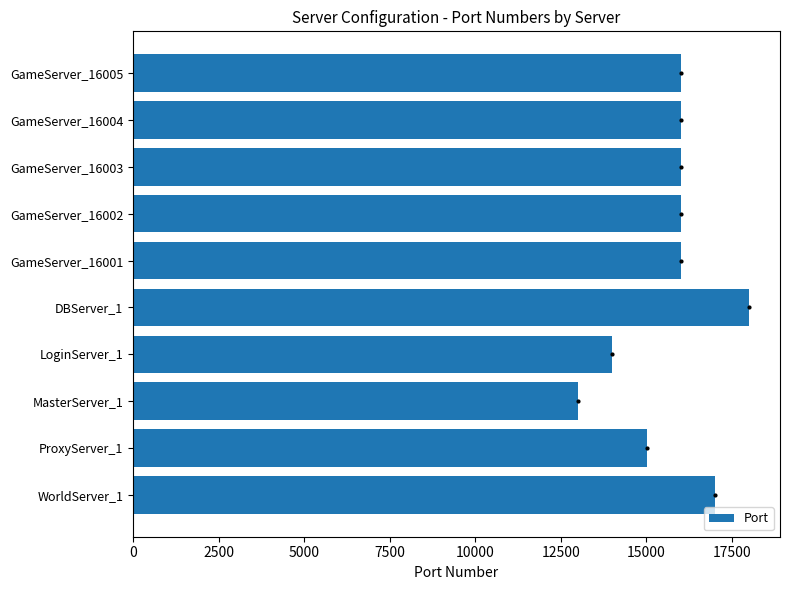

Which label corresponds to the largest value in the chart?

DBServer_1